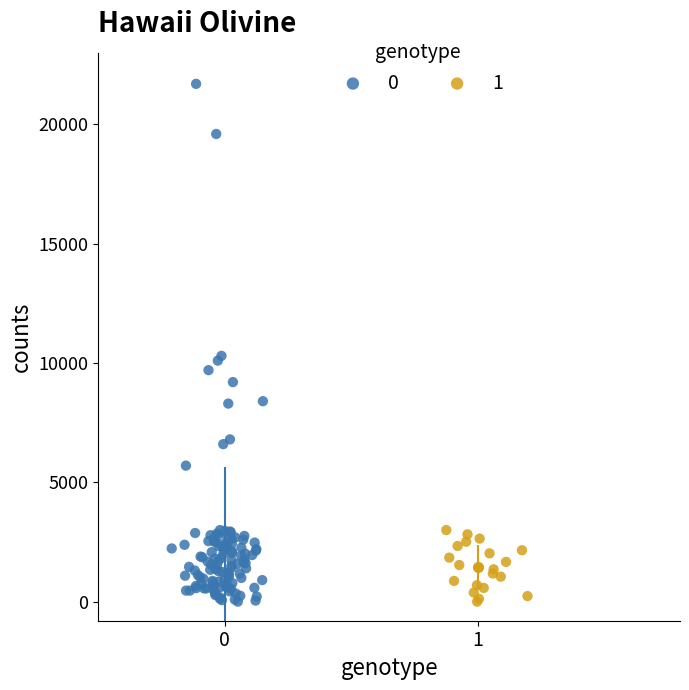

What are all the series names shown in the legend?

0, 1